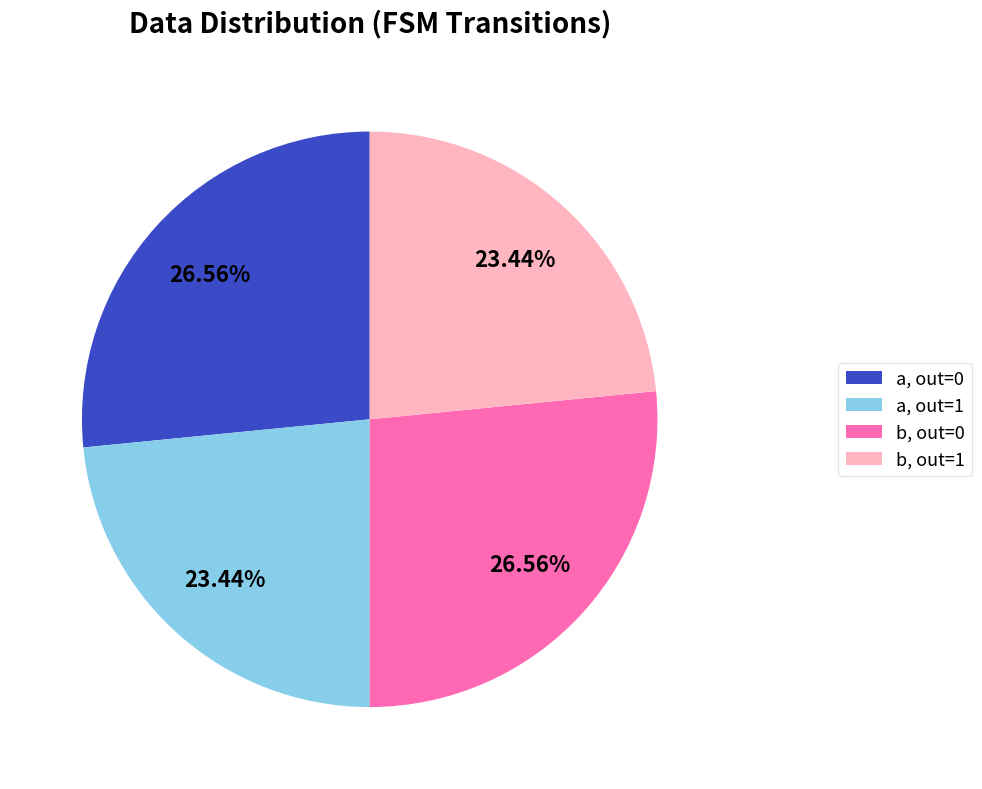

Is b, out=0 the majority of the pie?

No